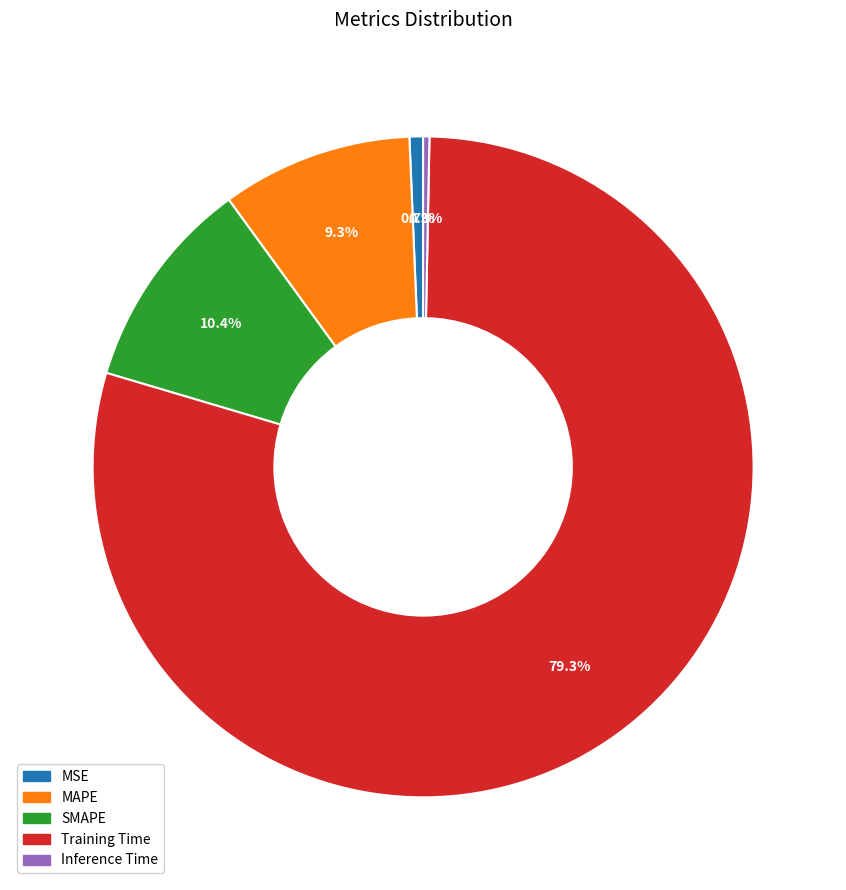

How many slices are in this pie chart?

5